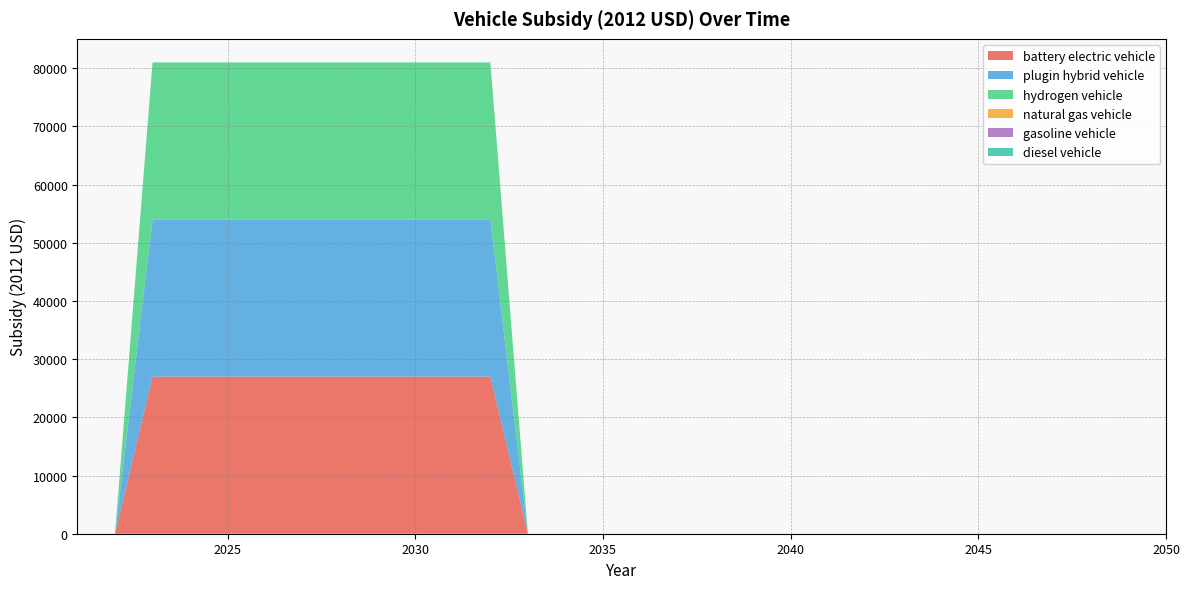

Reading left to right, extract all data points from this chart.

battery electric vehicle: 0	0	27004	27004	27004	27004	27004	27004	27004	27004	27004	27004	0	0	0	0	0	0	0	0	0	0	0	0	0	0	0	0	0	0
plugin hybrid vehicle: 0	0	27004	27004	27004	27004	27004	27004	27004	27004	27004	27004	0	0	0	0	0	0	0	0	0	0	0	0	0	0	0	0	0	0
hydrogen vehicle: 0	0	27004	27004	27004	27004	27004	27004	27004	27004	27004	27004	0	0	0	0	0	0	0	0	0	0	0	0	0	0	0	0	0	0
natural gas vehicle: 0	0	0	0	0	0	0	0	0	0	0	0	0	0	0	0	0	0	0	0	0	0	0	0	0	0	0	0	0	0
gasoline vehicle: 0	0	0	0	0	0	0	0	0	0	0	0	0	0	0	0	0	0	0	0	0	0	0	0	0	0	0	0	0	0
diesel vehicle: 0	0	0	0	0	0	0	0	0	0	0	0	0	0	0	0	0	0	0	0	0	0	0	0	0	0	0	0	0	0